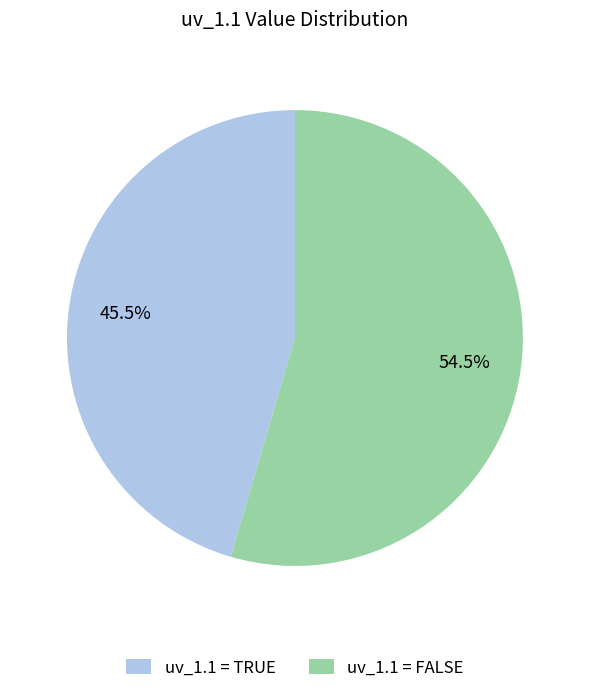

Which category has the smallest portion of the pie?

uv_1.1 = TRUE